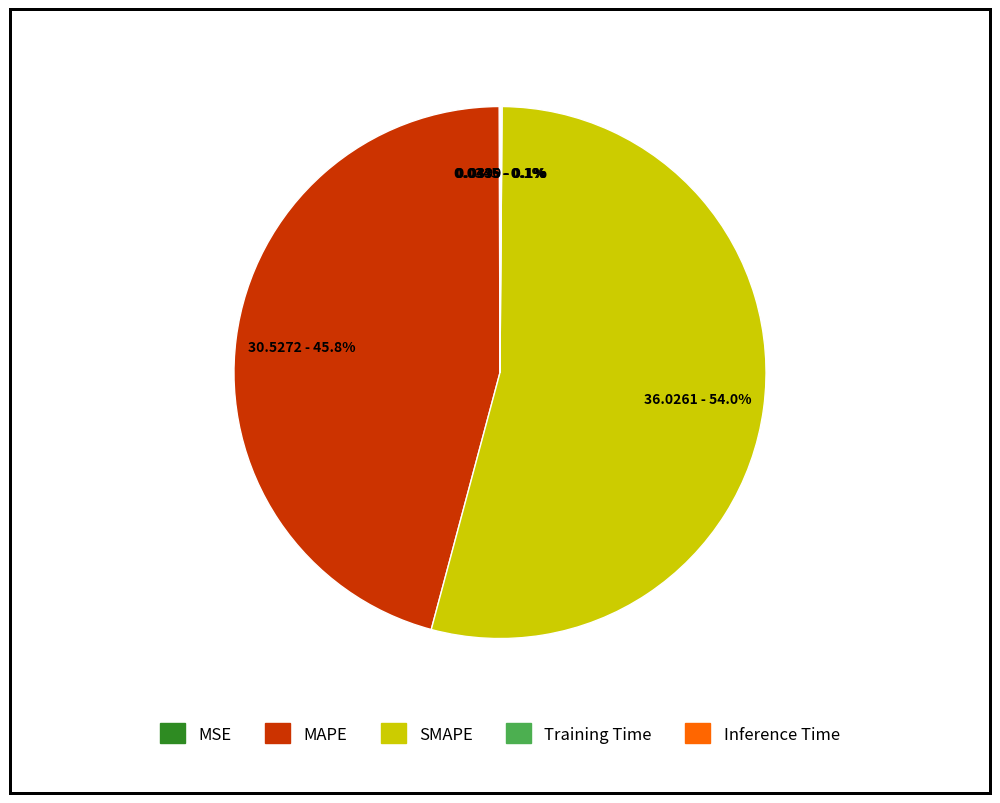

To the nearest percent, what is the difference between the largest and smallest slice percentages?

54%